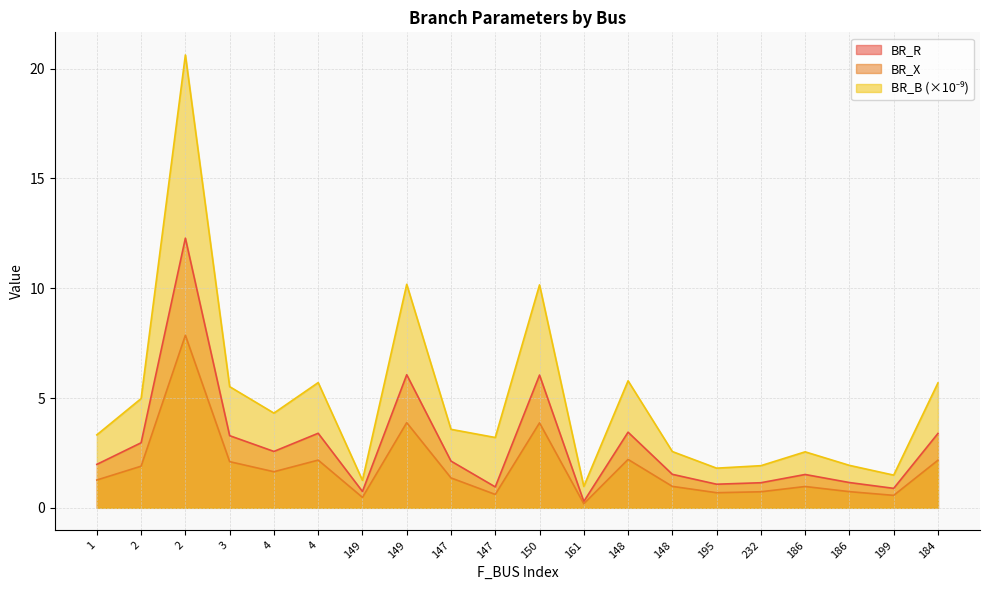

What is the difference between the maximum and minimum values in the BR_B series?

19.6